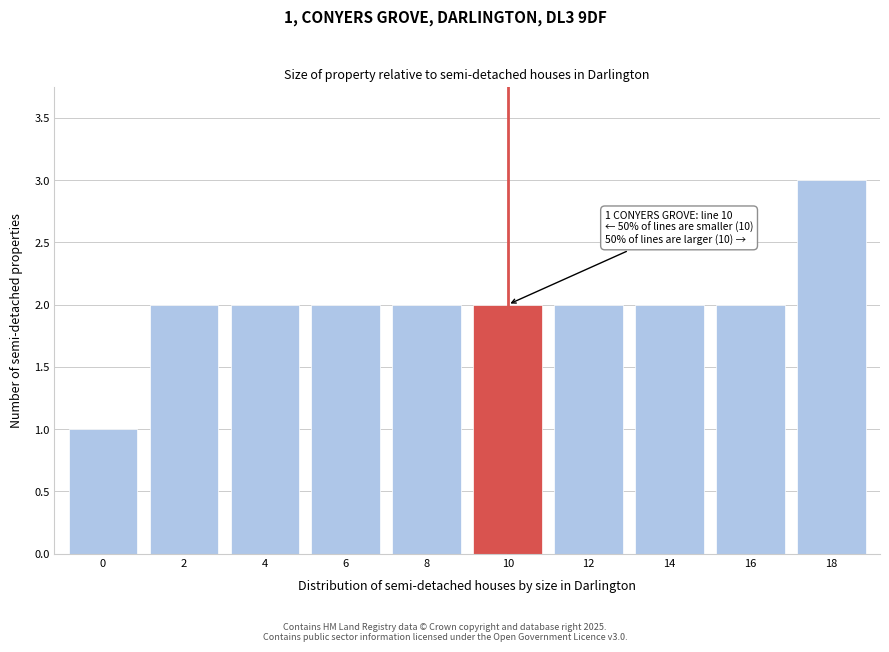

Reading left to right, extract all data points from this chart.

1	2	2	2	2	2	2	2	2	3